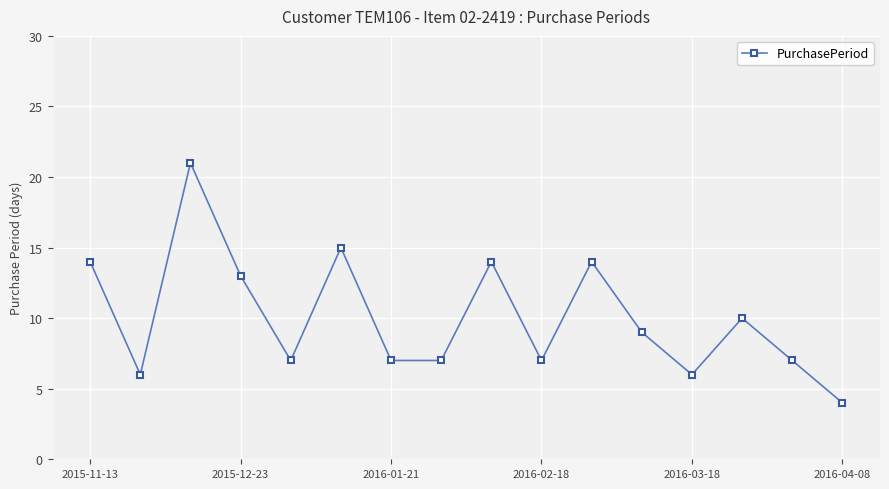

What is the value of the 12th point from the left?

9